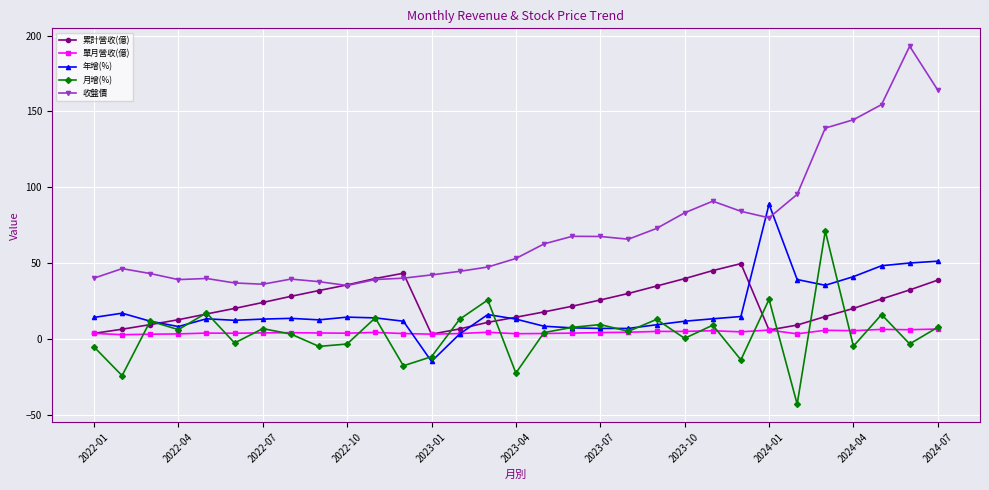

Which series has the largest total across all categories?

收盤價